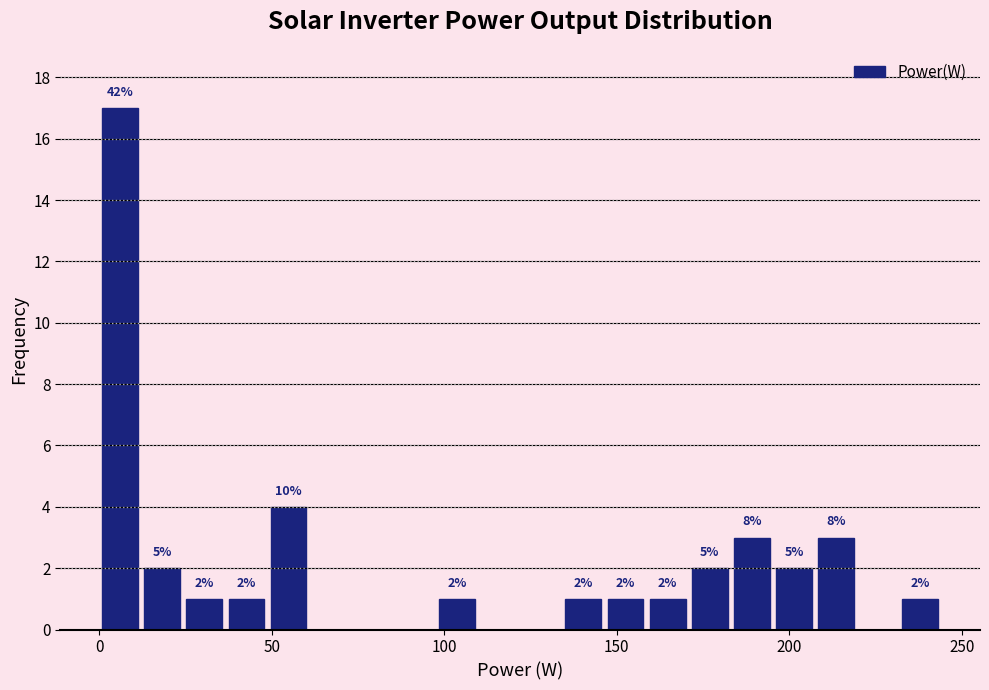

Around what value on the x-axis is the tallest bar? Give the approximate position of its centre, as read against the axis.

5